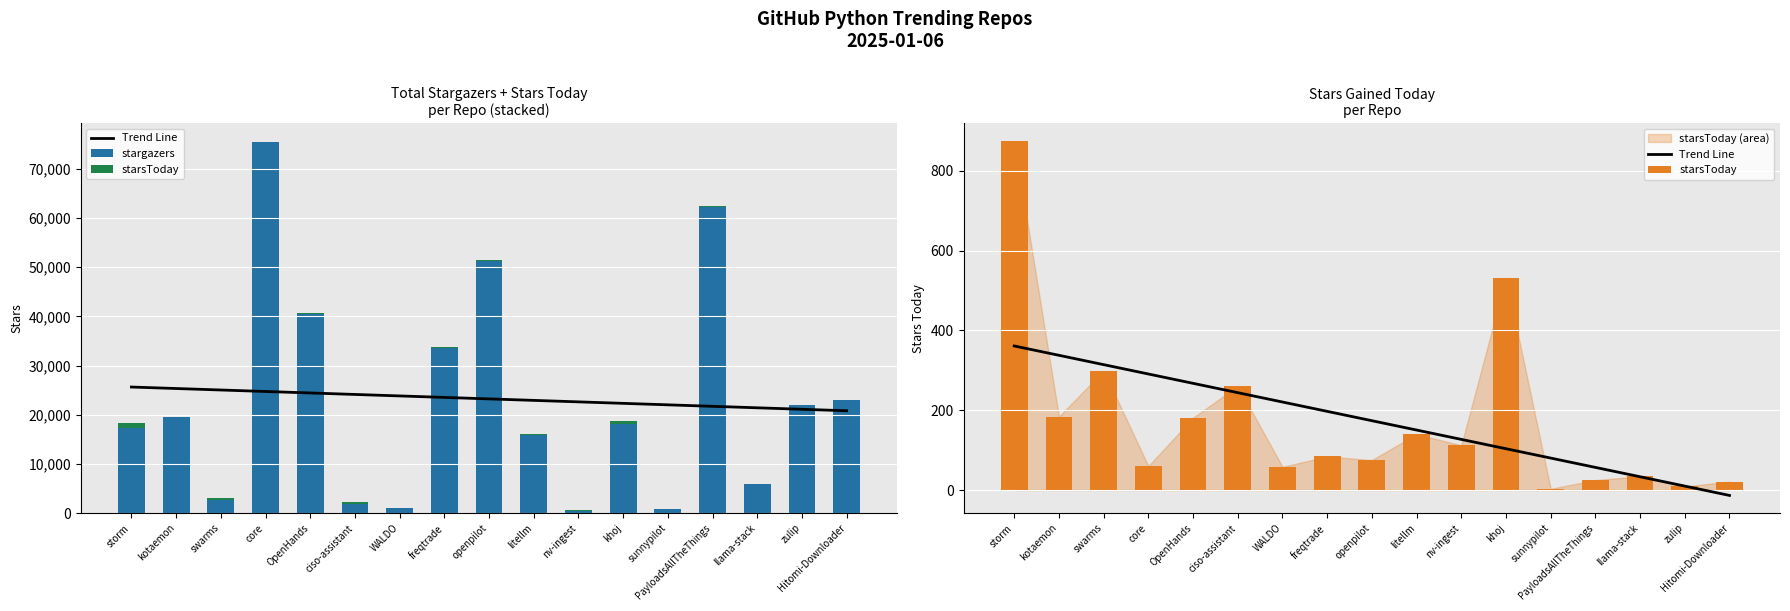

The value of stargazers at kotaemon is 5864.7. True or false?

False